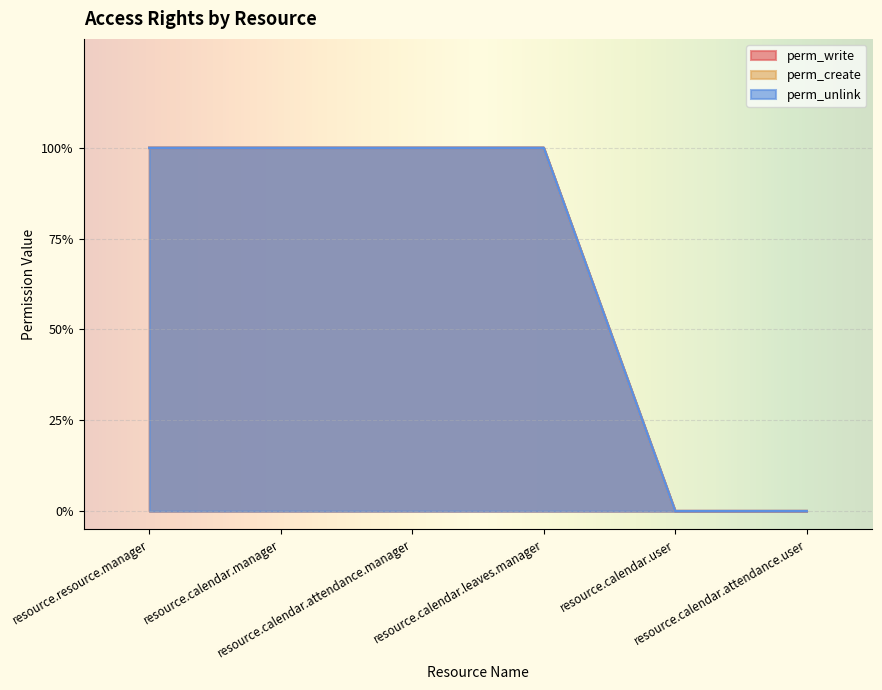

What is the label of the 4th point from the left?

resource.calendar.leaves.manager